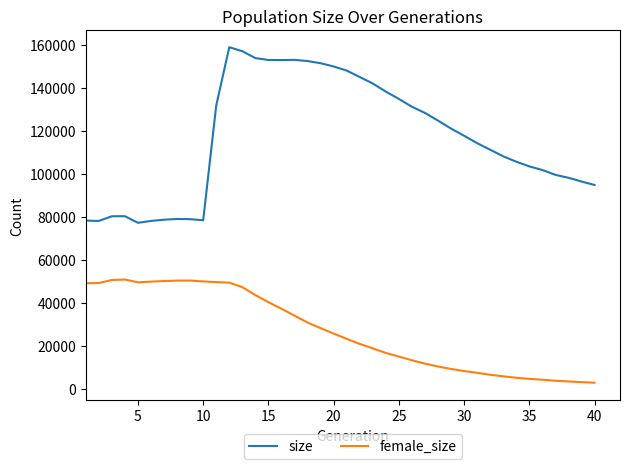

True or false: female_size and size cross at least once.

False